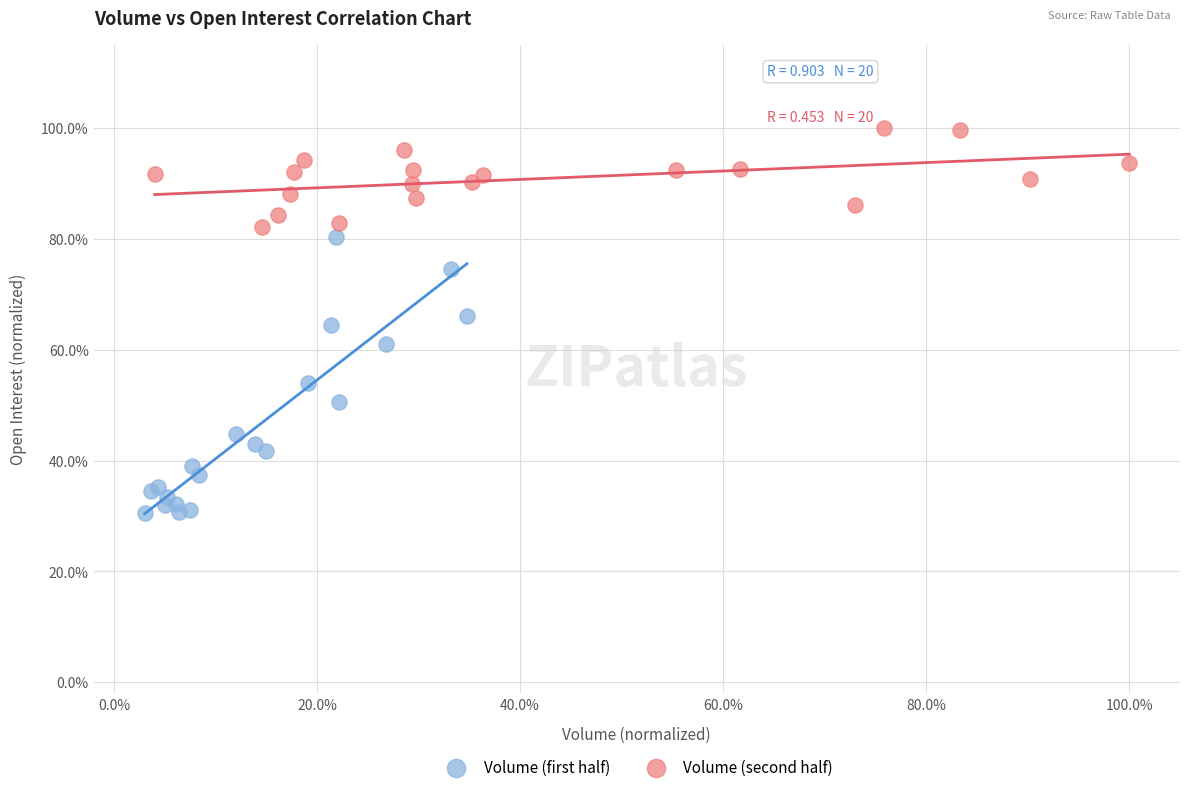

Which series contains the lowest Y value?

Volume (first half)